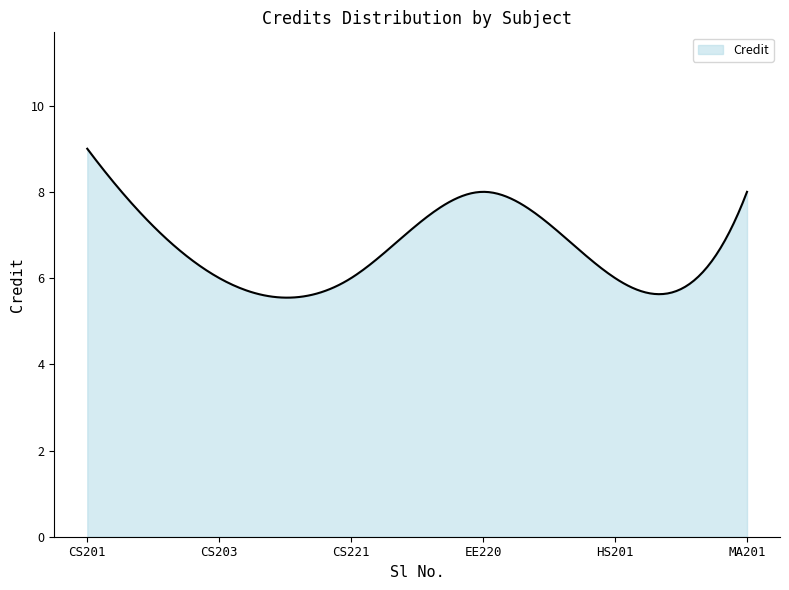

What is the difference between the maximum and minimum values?

3.5